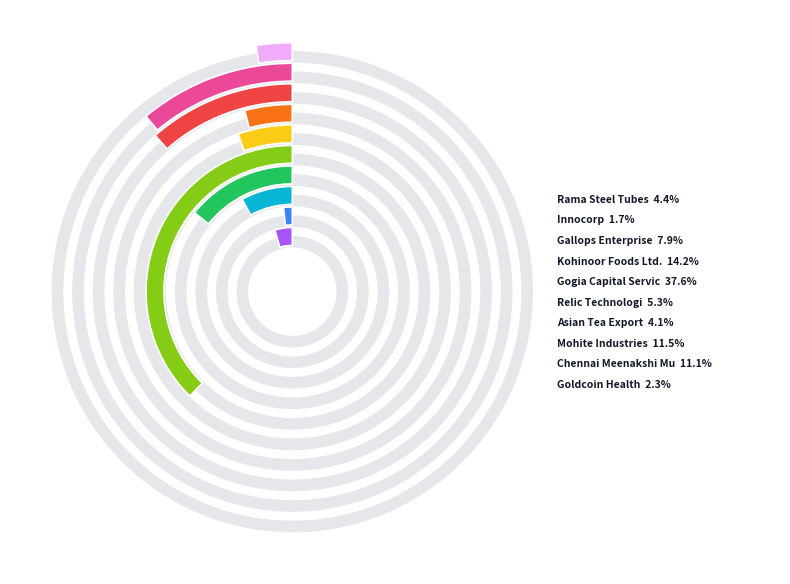

How many slices are in this pie chart?

10